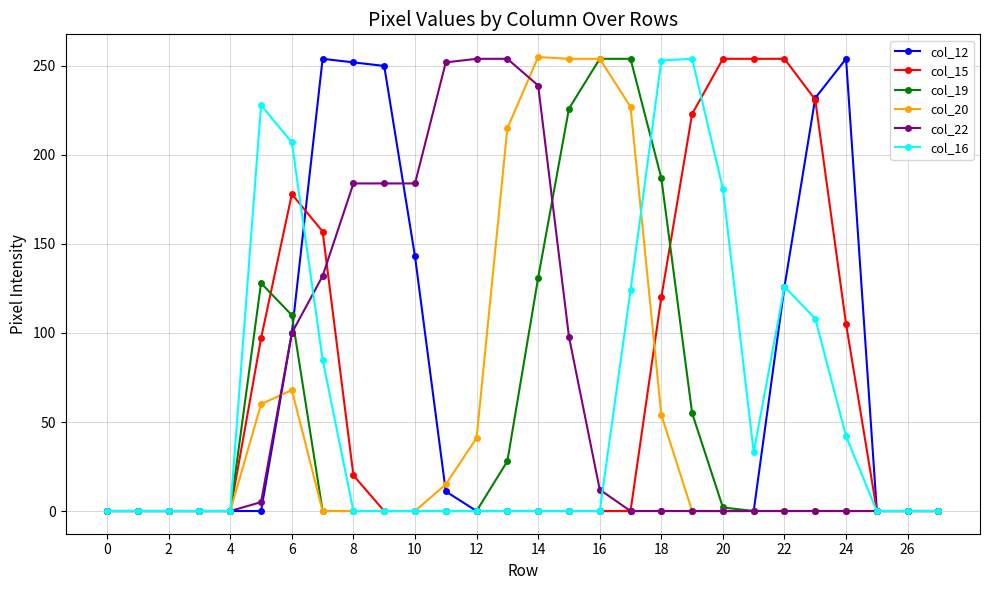

True or false: col_12 has more than 1 points higher than both neighbors.

True